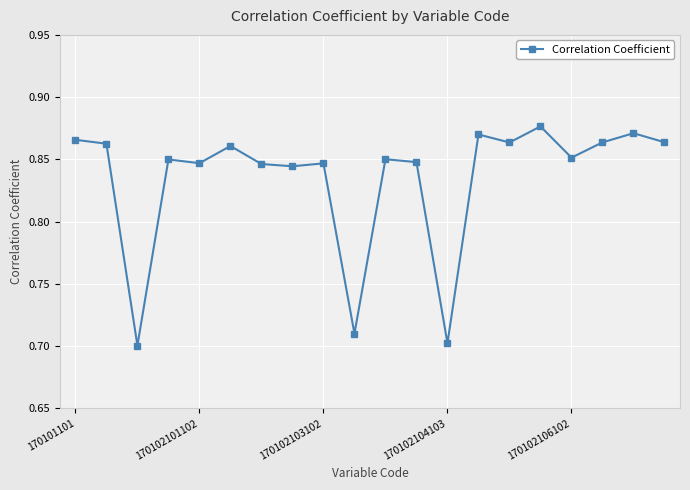

How many data points does each series have?

20